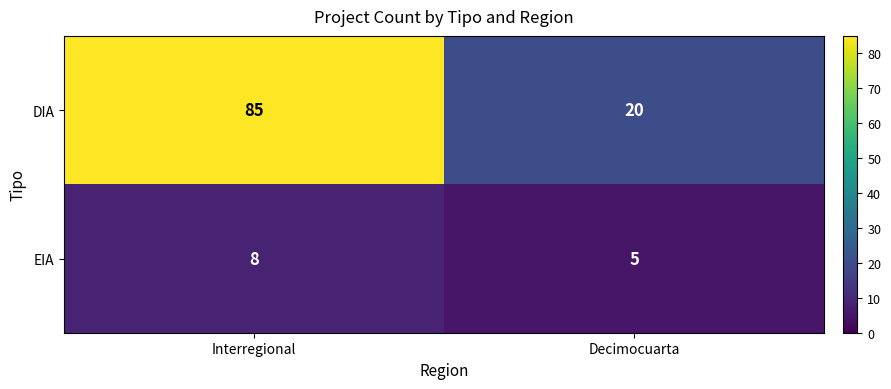

At which category is the sum across all series the highest?

Interregional